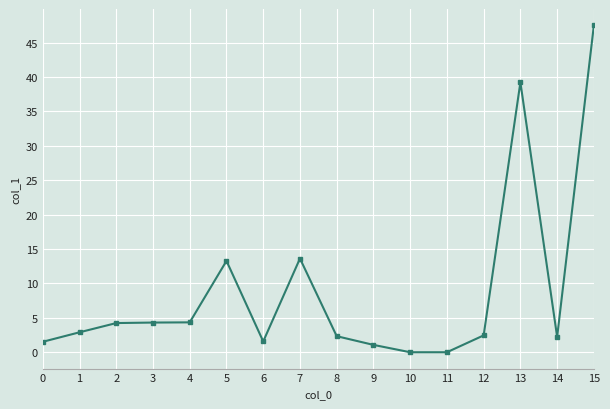

Which has a higher value, 12 or 4?

4